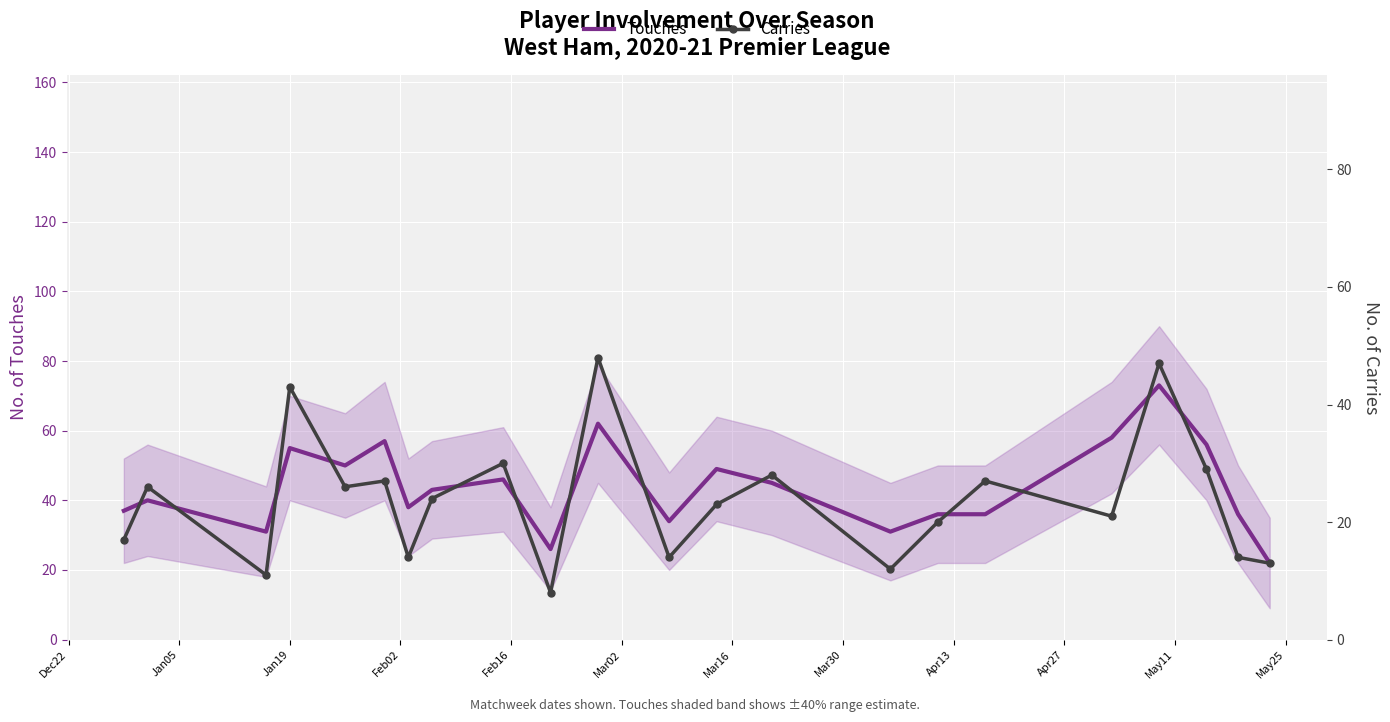

What is the highest value of the Carries series?

48